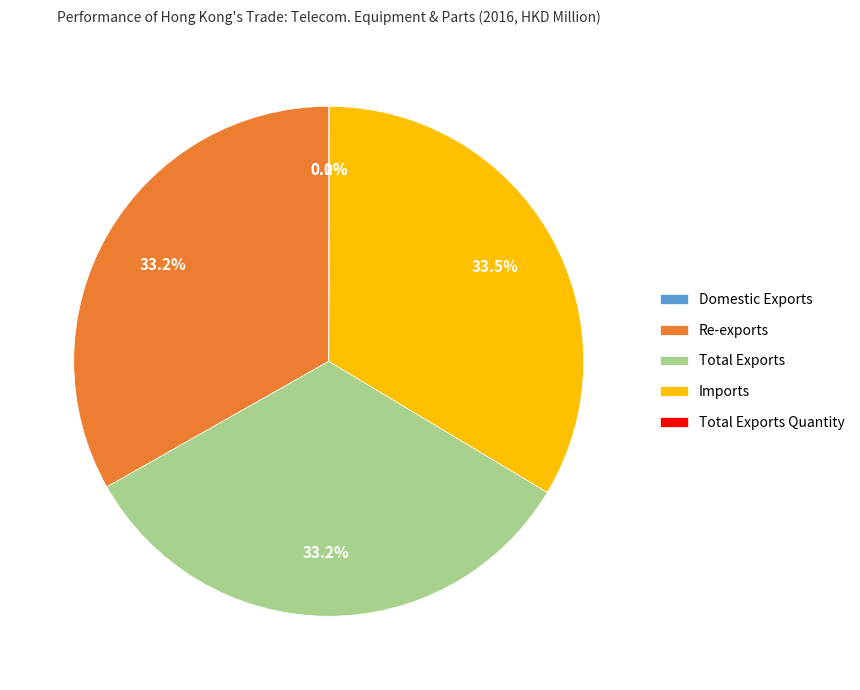

Combined, do Total Exports and Re-exports account for over 50%?

Yes